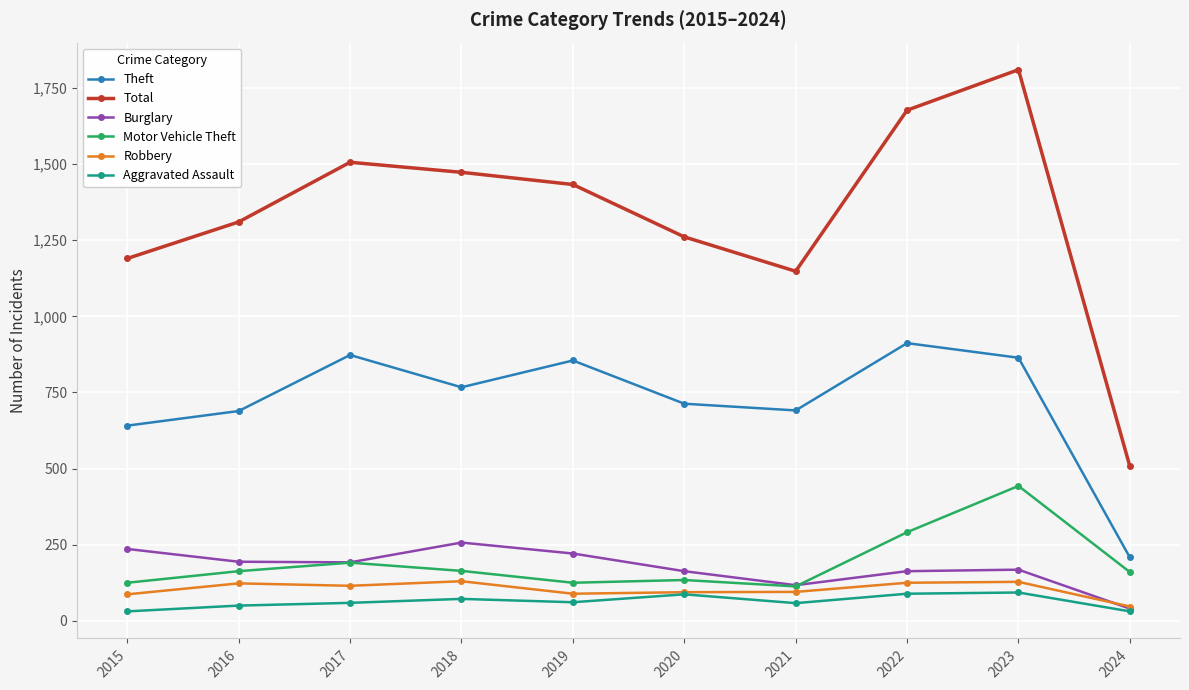

True or false: Aggravated Assault and Total intersect in this chart.

False